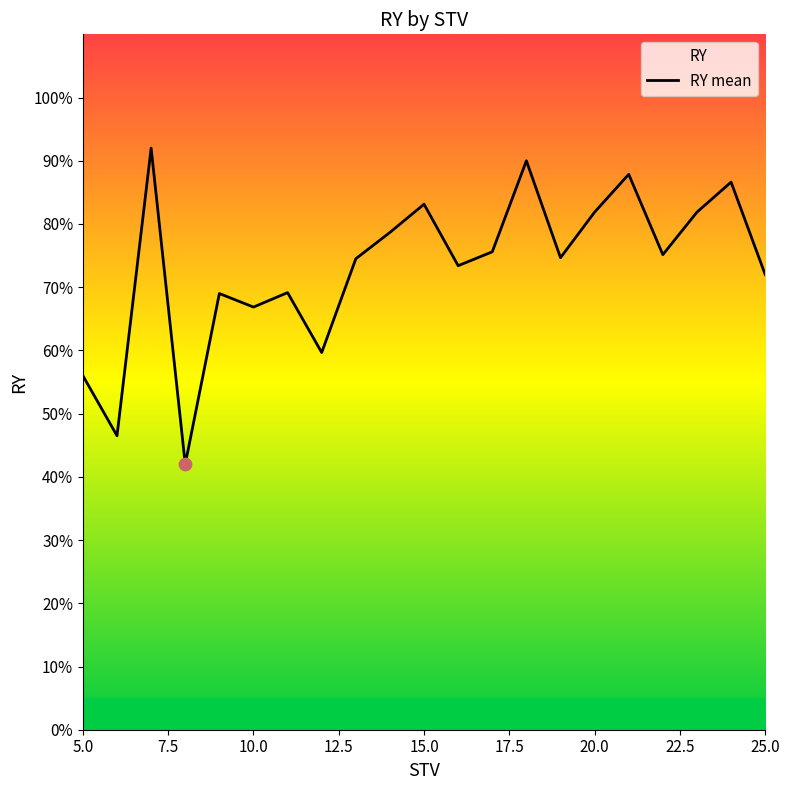

What is the maximum value shown in the chart?

92.0